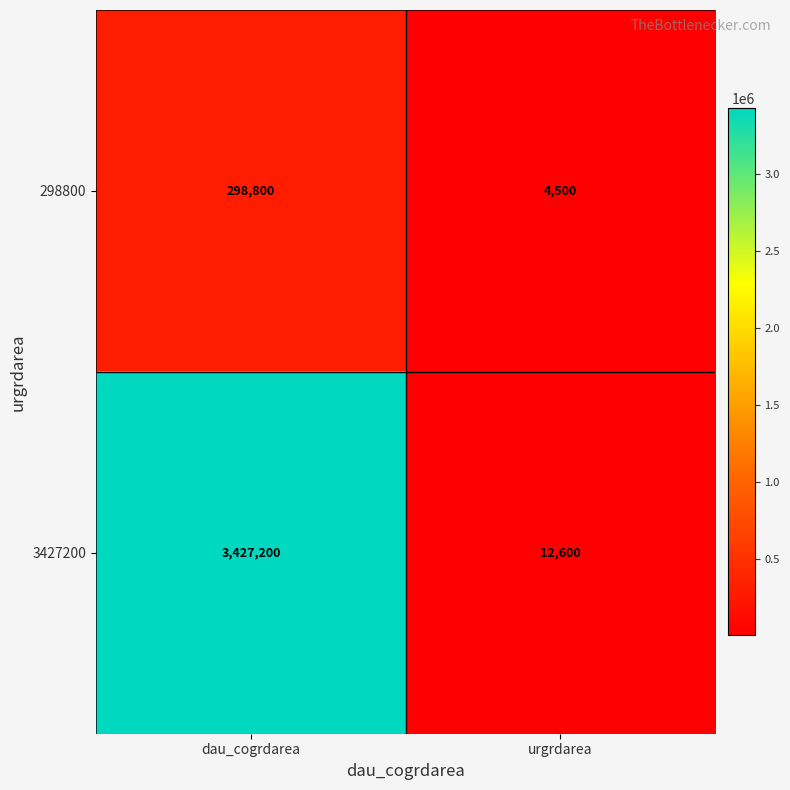

How many categories are shown in the chart?

2